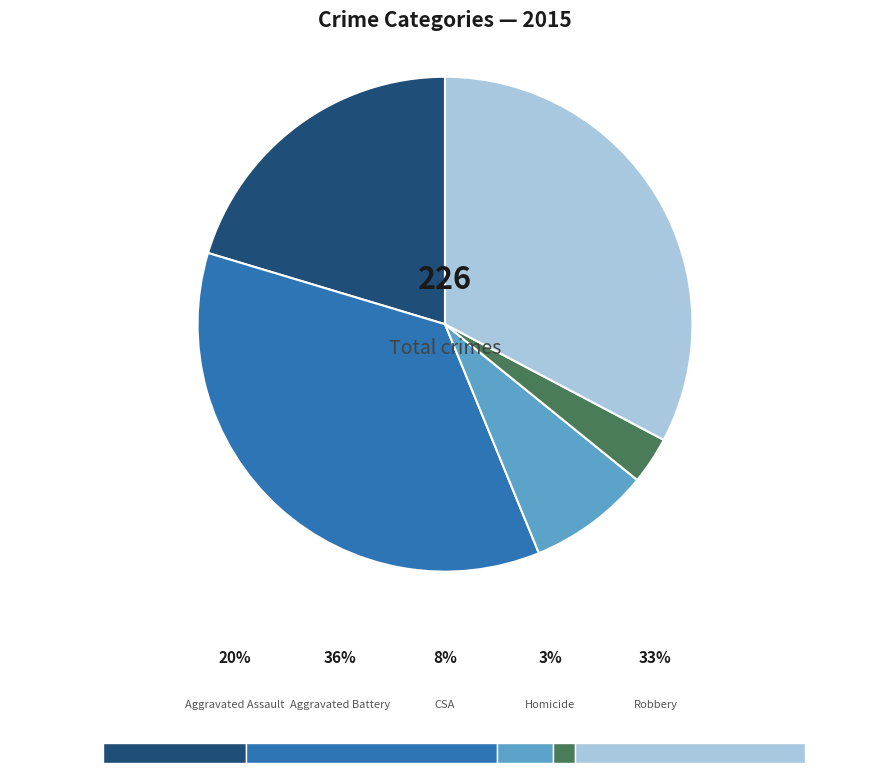

Is Aggravated Assault the majority of the pie?

No